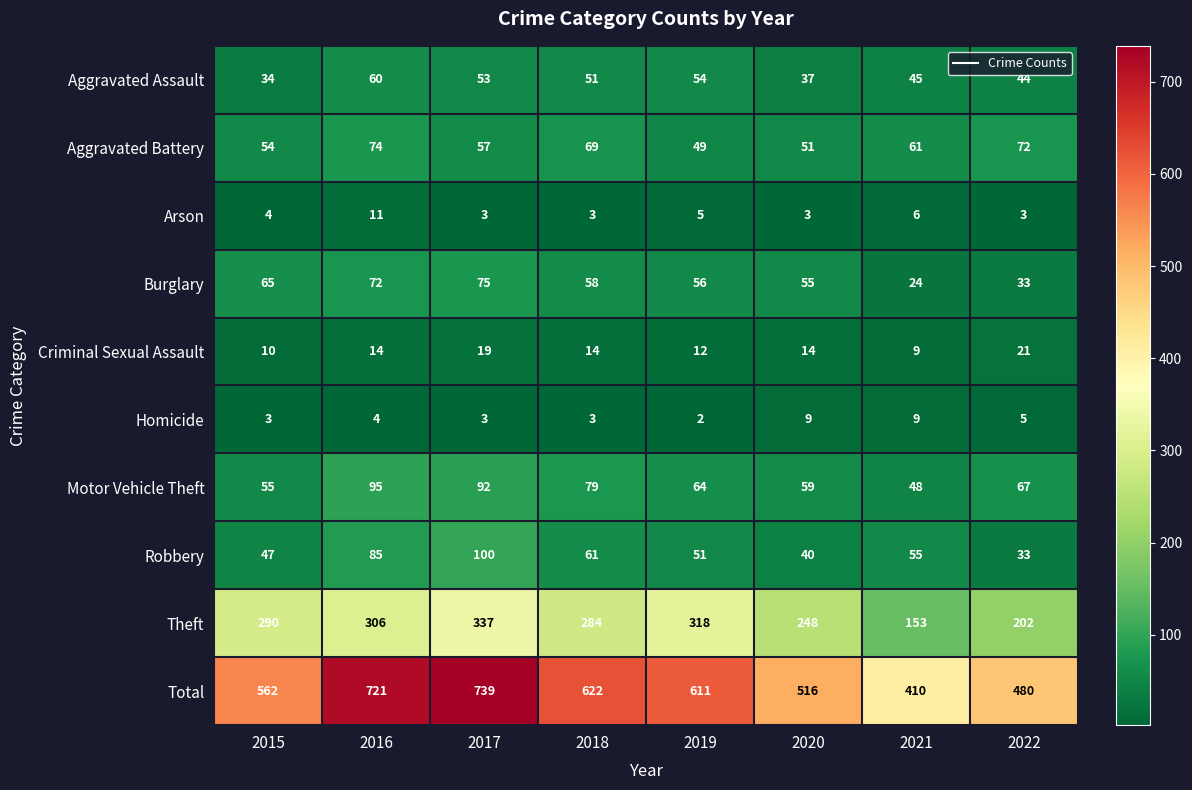

The value of Burglary at 2019 is 34. True or false?

False